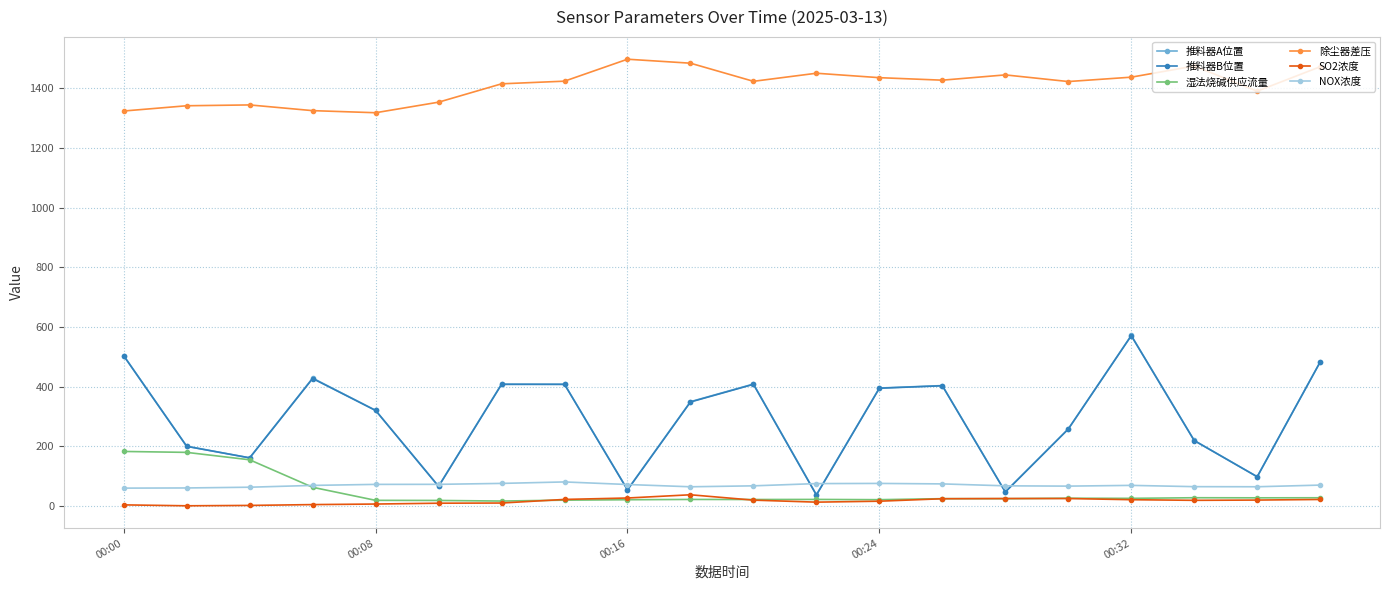

How many values in the 湿法烧碱供应流量 series are below 24?

9